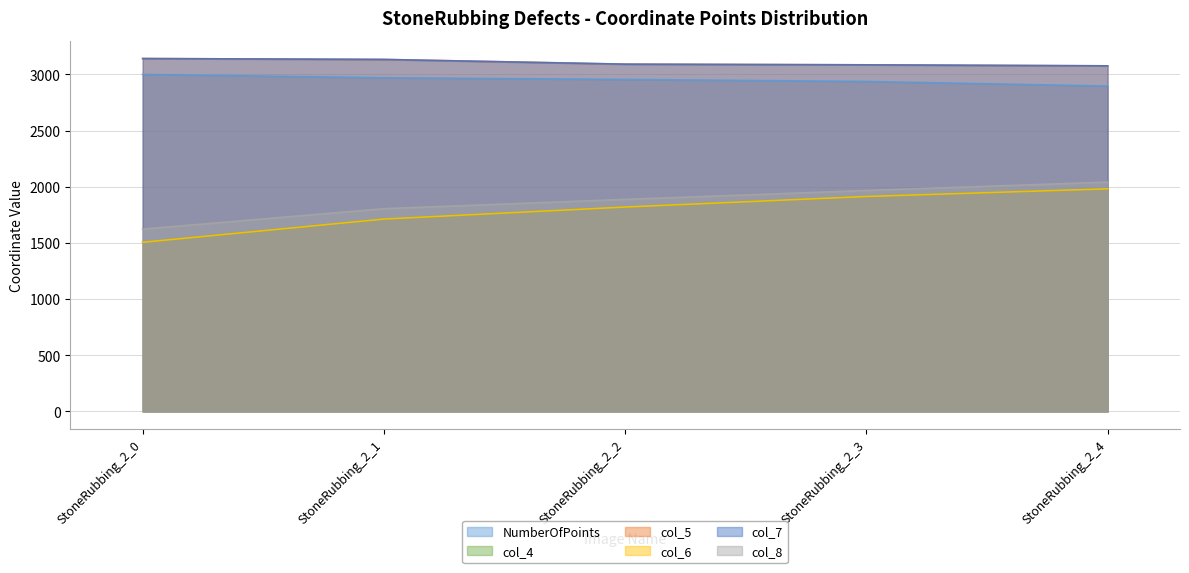

What is the maximum value shown in the chart?

3142